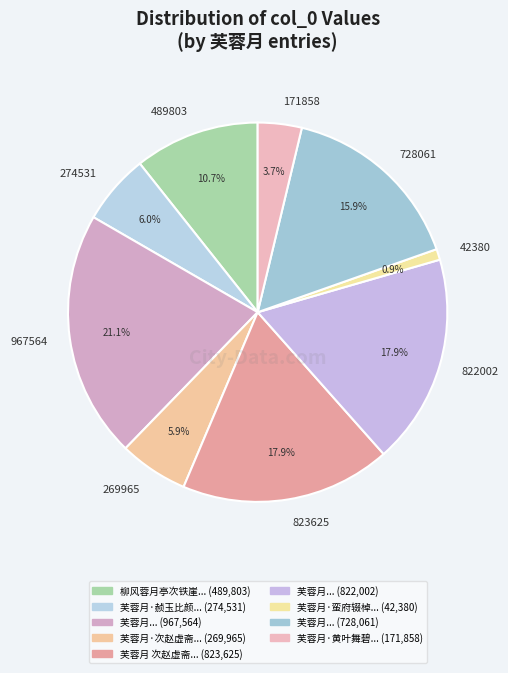

Is there a majority slice in this chart?

No